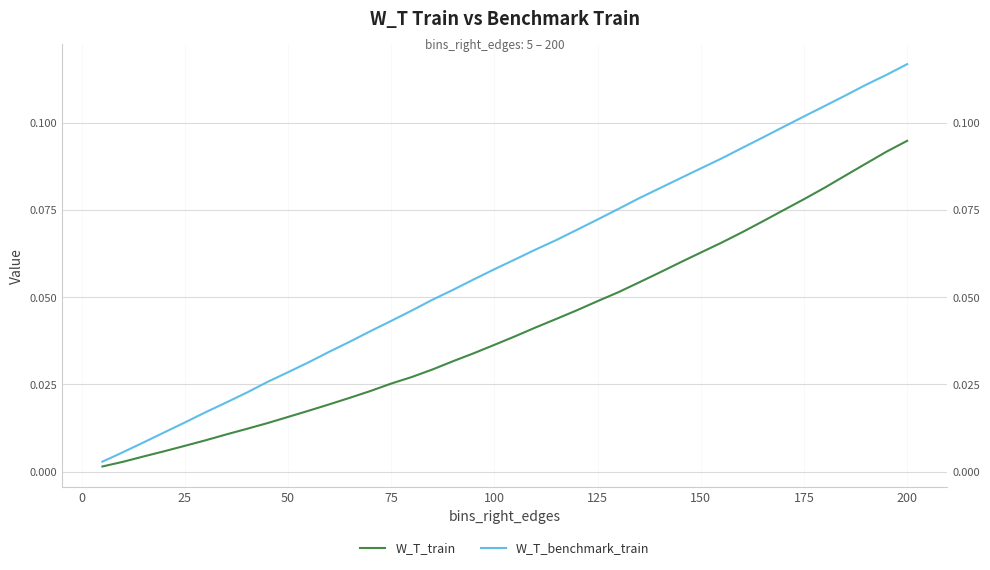

Which series has the largest total across all categories?

W_T_benchmark_train